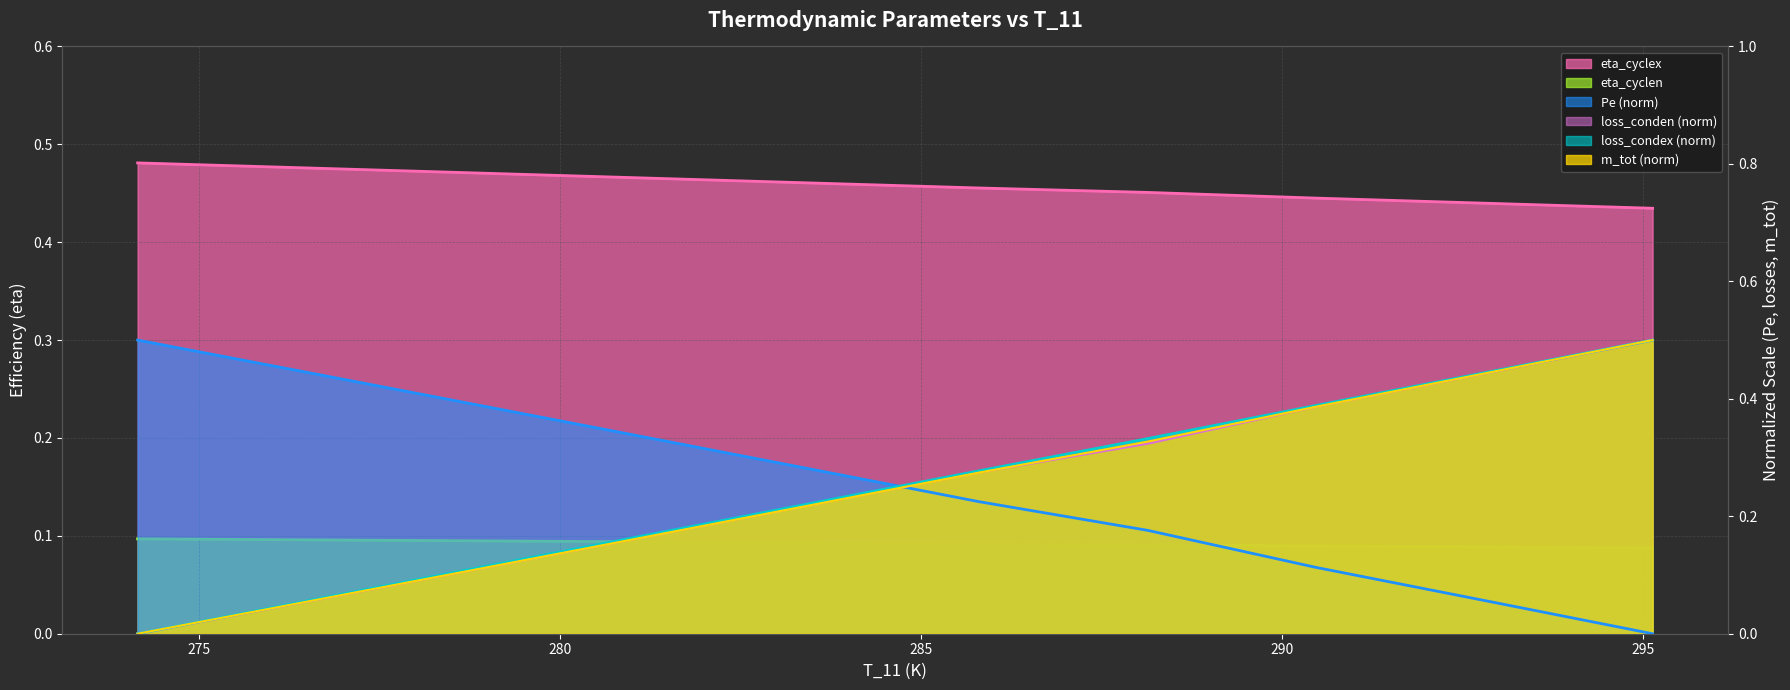

Which series has the widest spread of values?

Pe